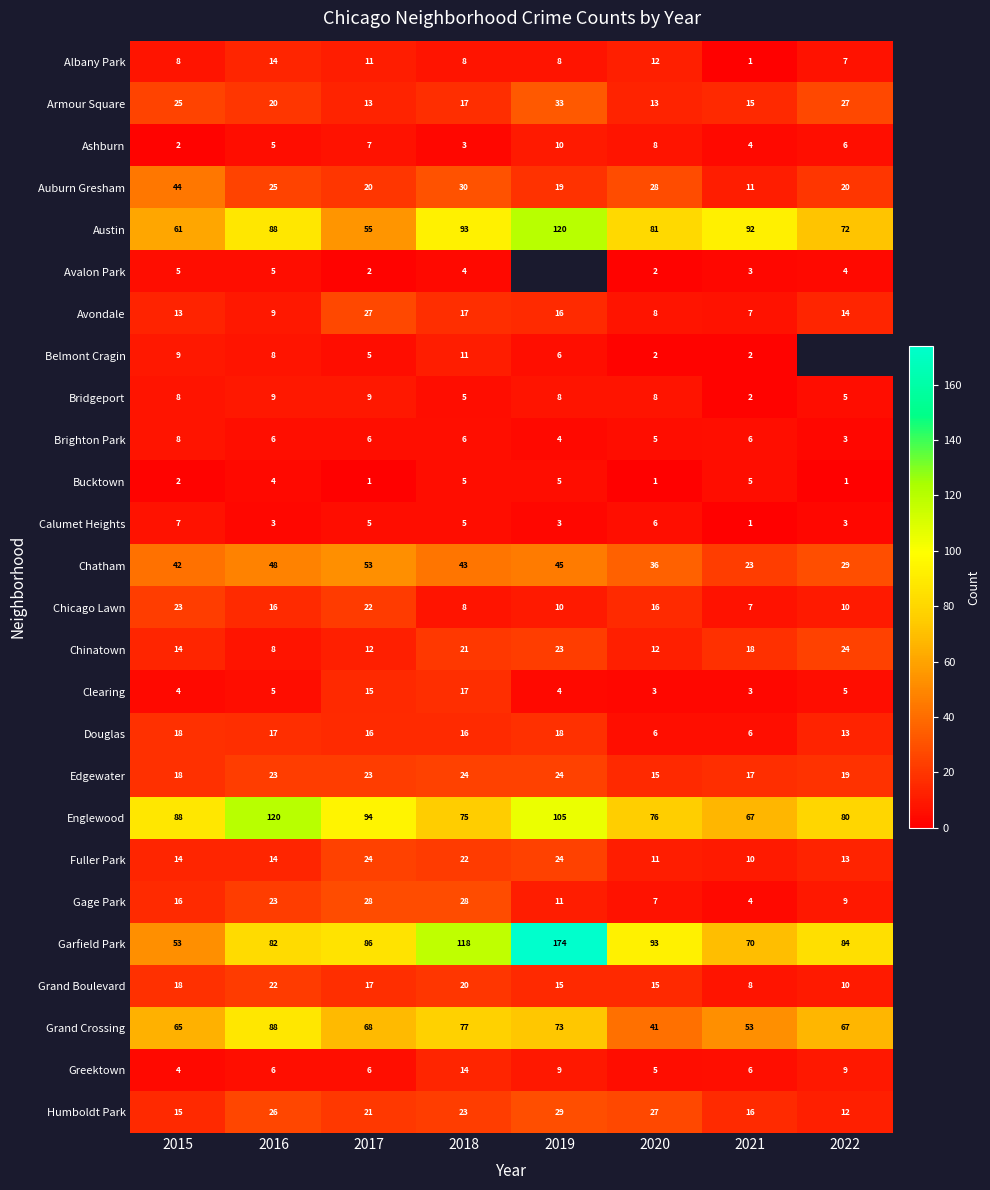

Rank the categories by Grand Crossing value from lowest to highest.

2020, 2021, 2015, 2022, 2017, 2019, 2018, 2016